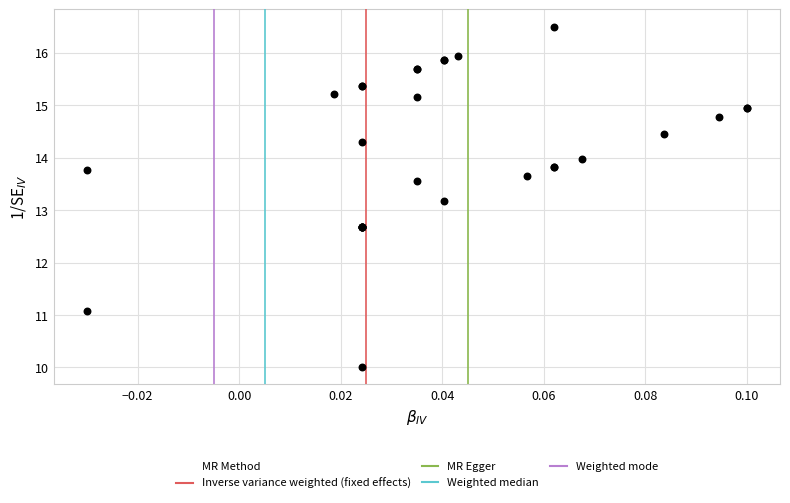

What Y value in the scatter plot is closest to 13?

13.2